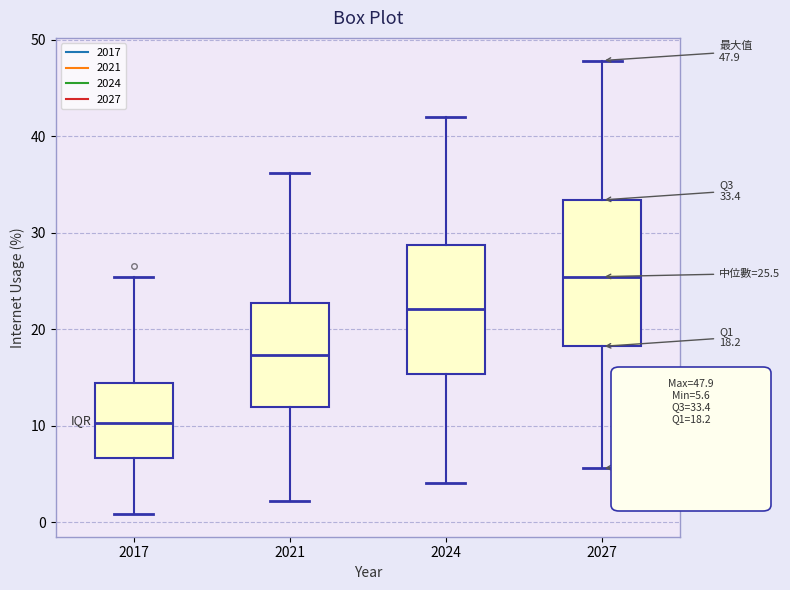

Which box's median line is the highest?

2027